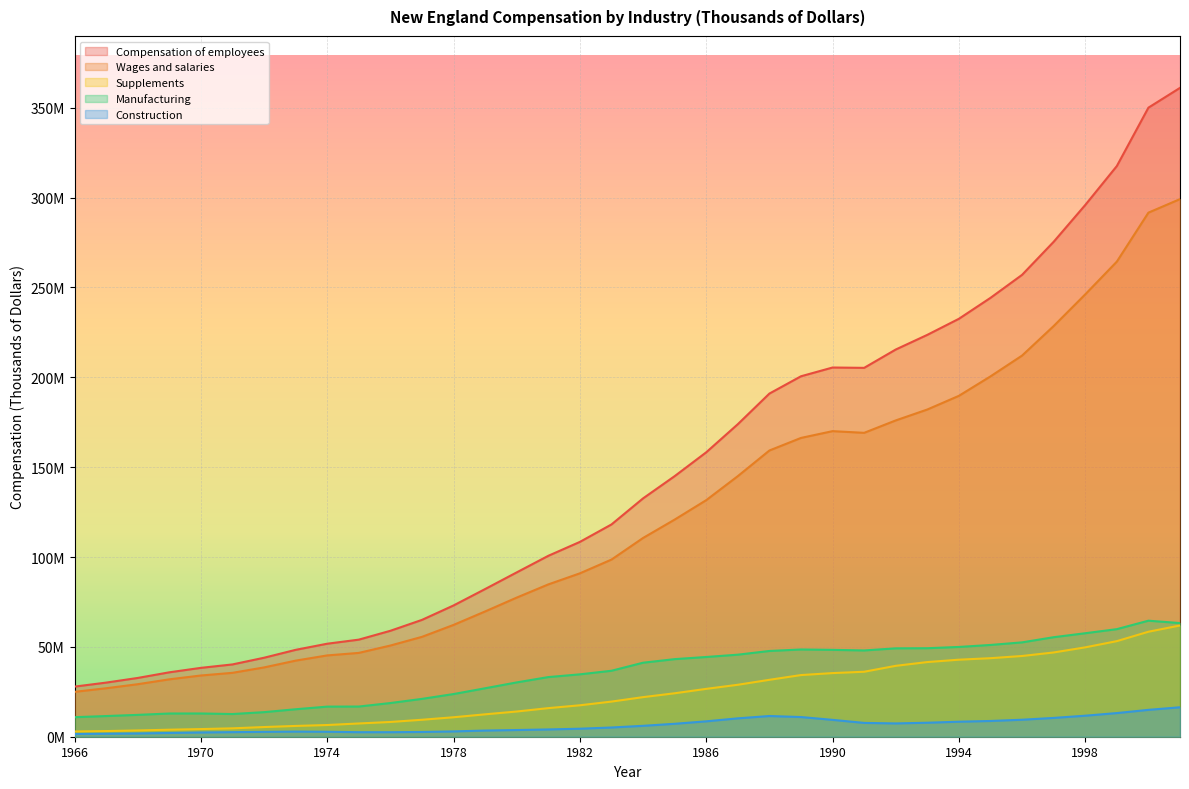

Rank the categories by Supplements value from highest to lowest.

2001, 2000, 1999, 1998, 1997, 1996, 1995, 1994, 1993, 1992, 1991, 1990, 1989, 1988, 1987, 1986, 1985, 1984, 1983, 1982, 1981, 1980, 1979, 1978, 1977, 1976, 1975, 1974, 1973, 1972, 1971, 1970, 1969, 1968, 1967, 1966